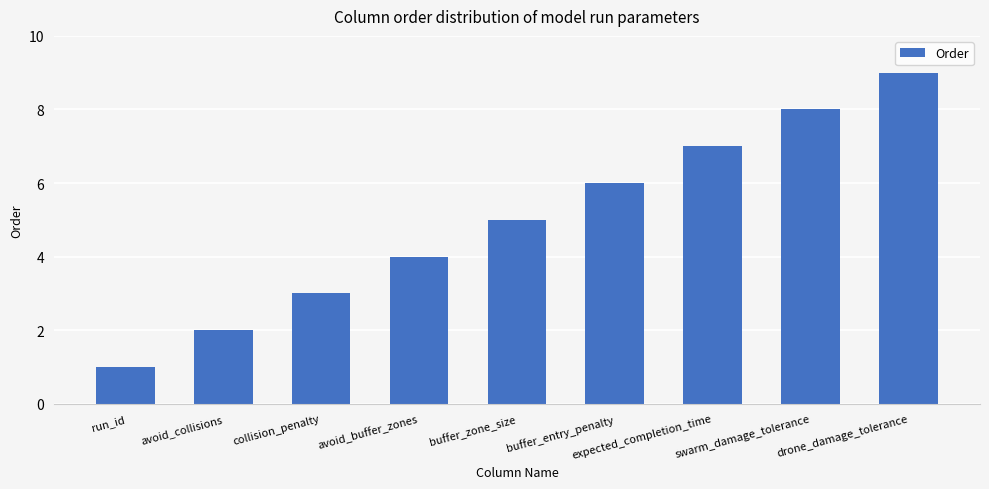

Rank the categories by value from highest to lowest.

drone_damage_tolerance, swarm_damage_tolerance, expected_completion_time, buffer_entry_penalty, buffer_zone_size, avoid_buffer_zones, collision_penalty, avoid_collisions, run_id